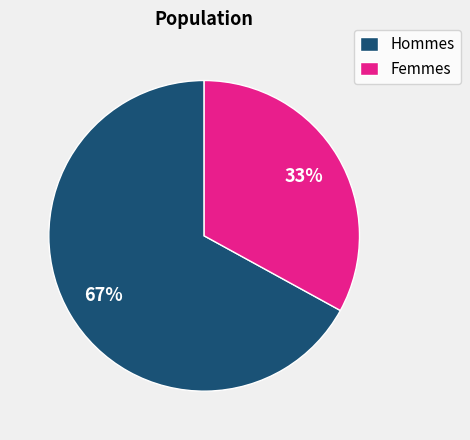

The Hommes slice represents 67% of the pie. True or false?

True